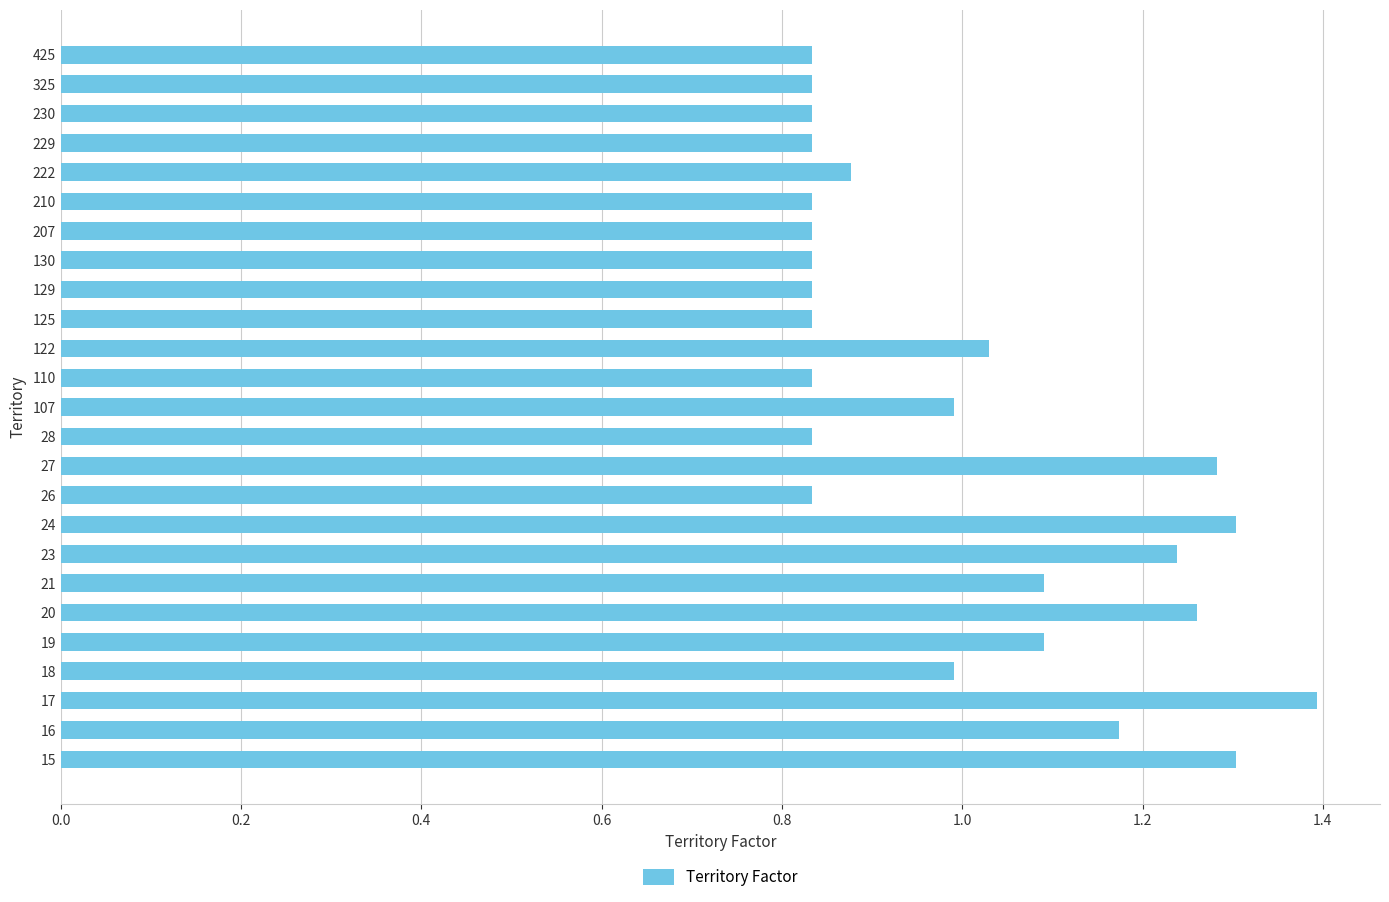

Which category has the highest value across all series?

17